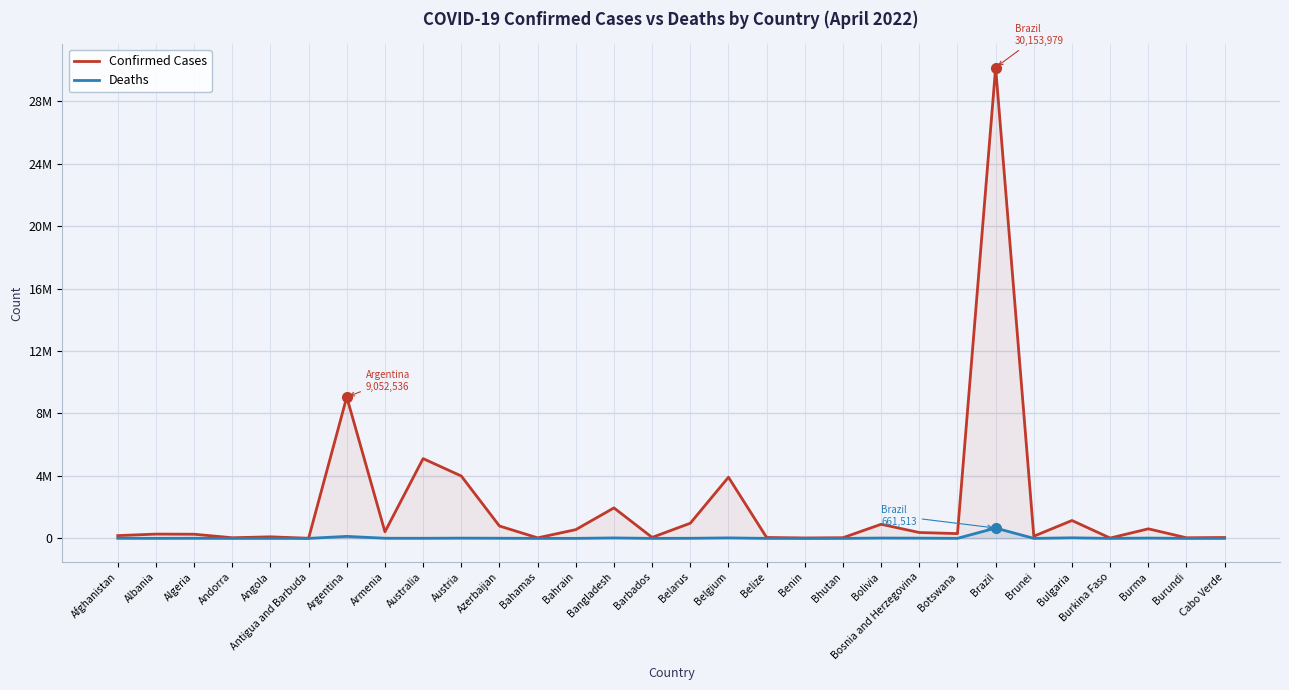

True or false: Deaths and Confirmed Cases intersect in this chart.

False